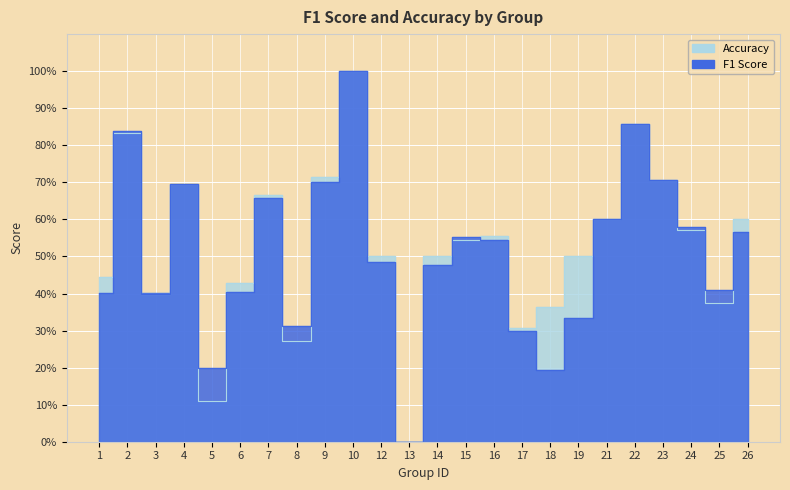

Rank the series at 22 from lowest to highest value.

f1, accuracy